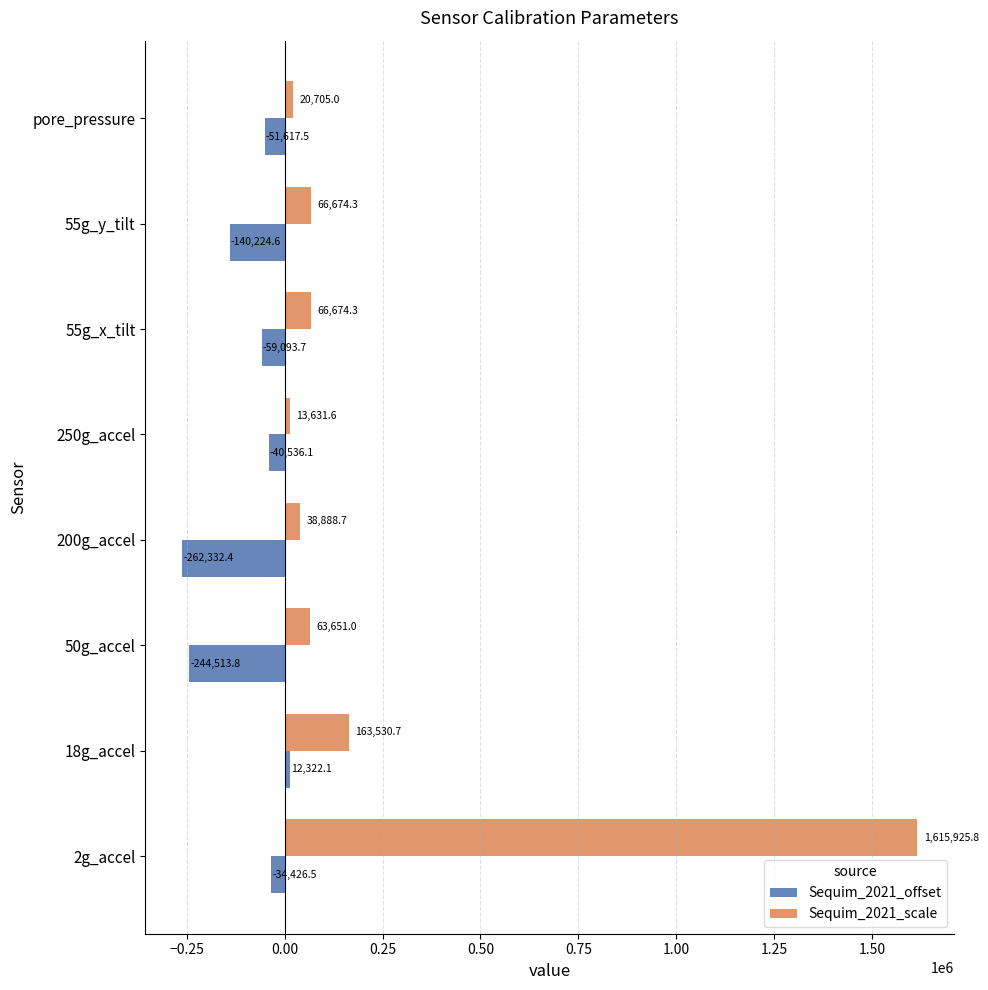

At how many categories does at least one series exceed 659166?

1